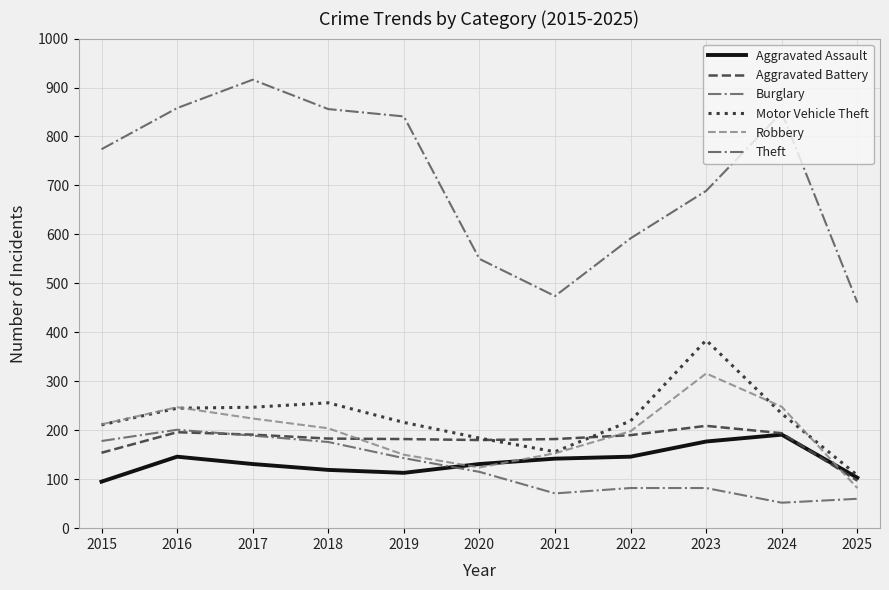

What is the sum of all Theft values?

7860